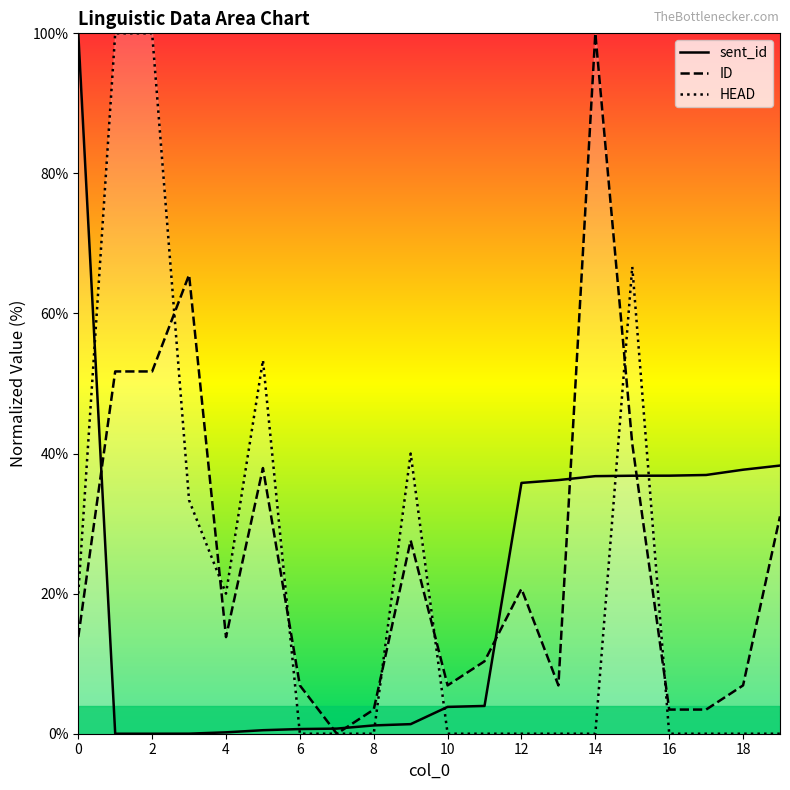

At how many categories does at least one series exceed 70?

4